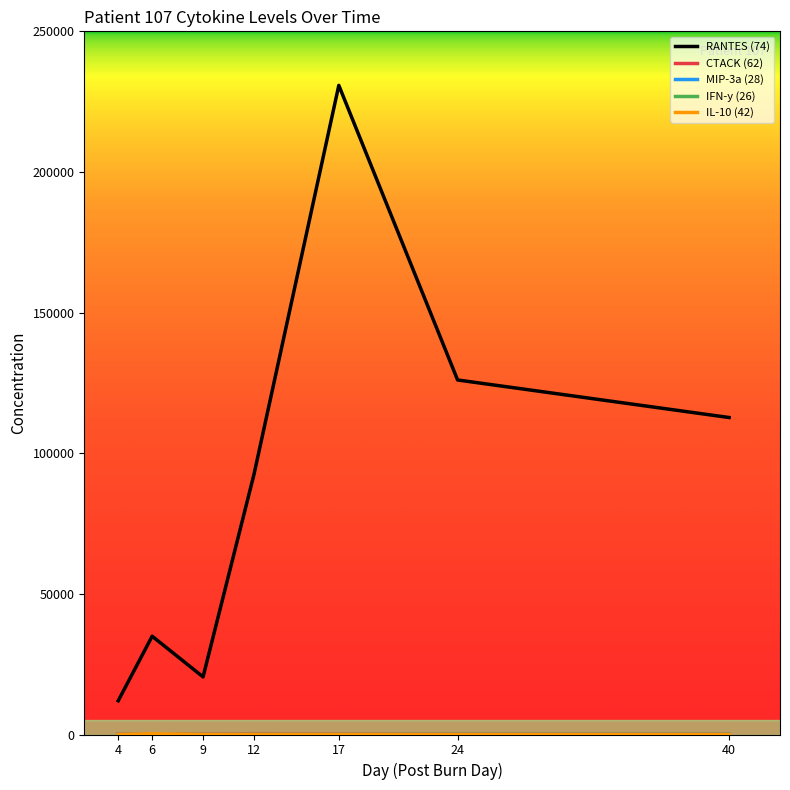

At which label does RANTES (74) reach its peak?

17